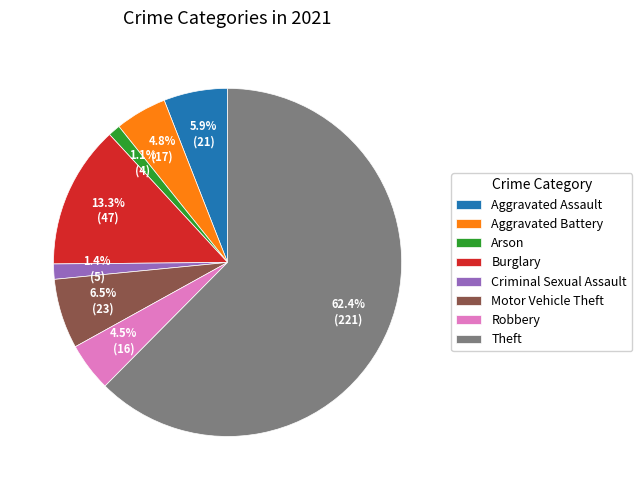

True or false: Criminal Sexual Assault accounts for 1% of the total.

True